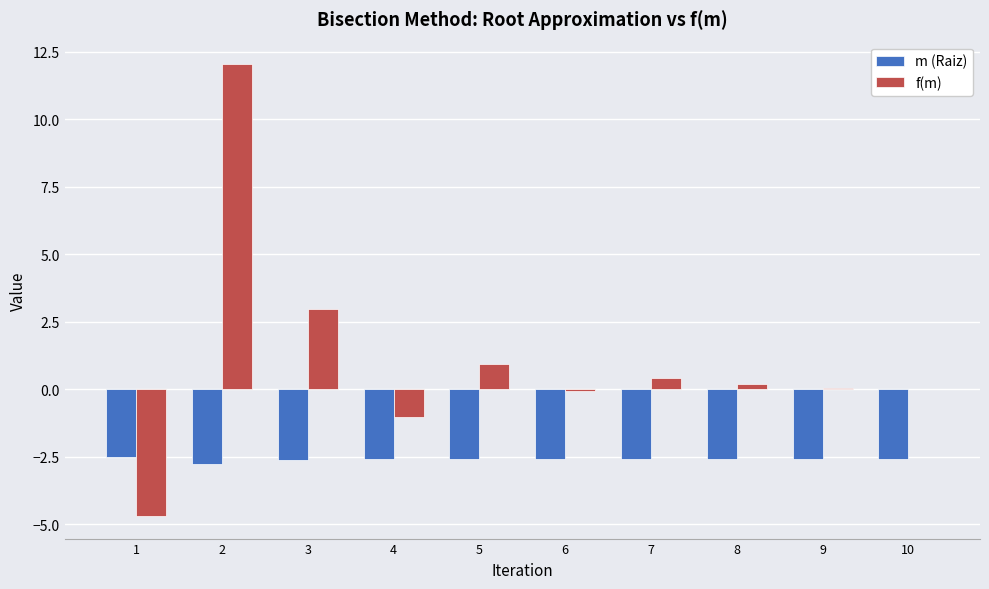

How many distinct data groups are displayed?

2